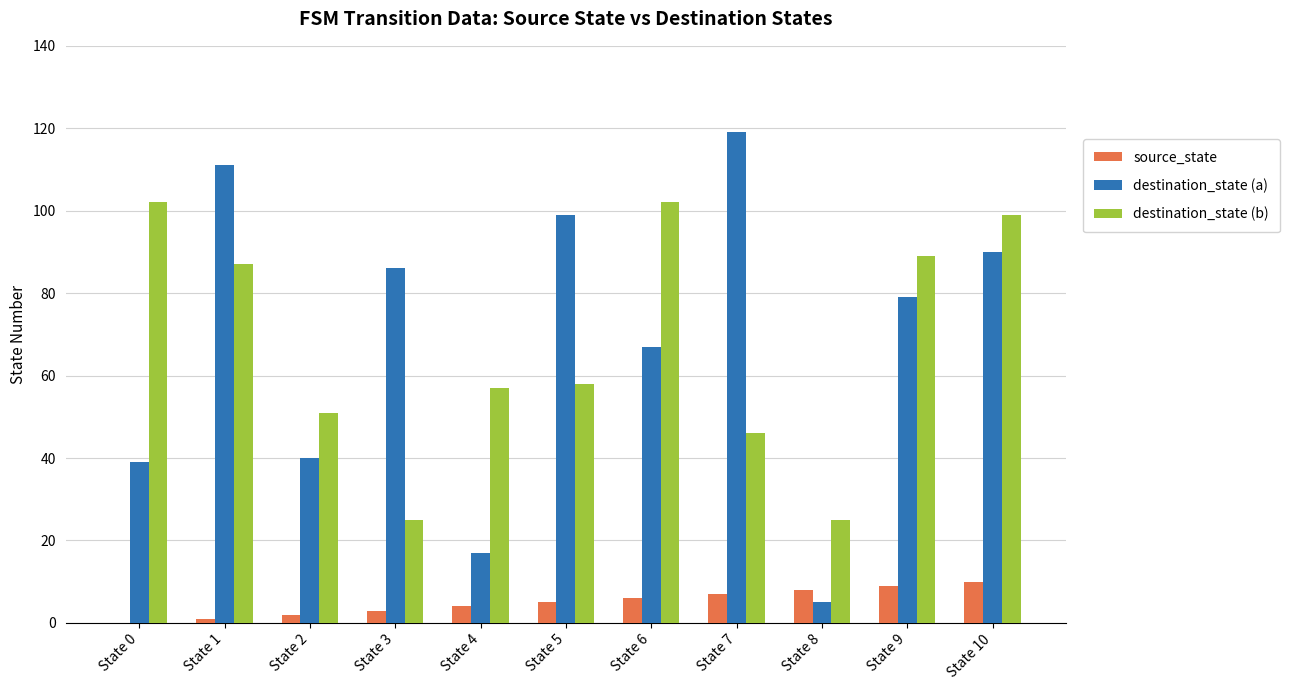

At which category does the chart reach its peak across all series?

State 7